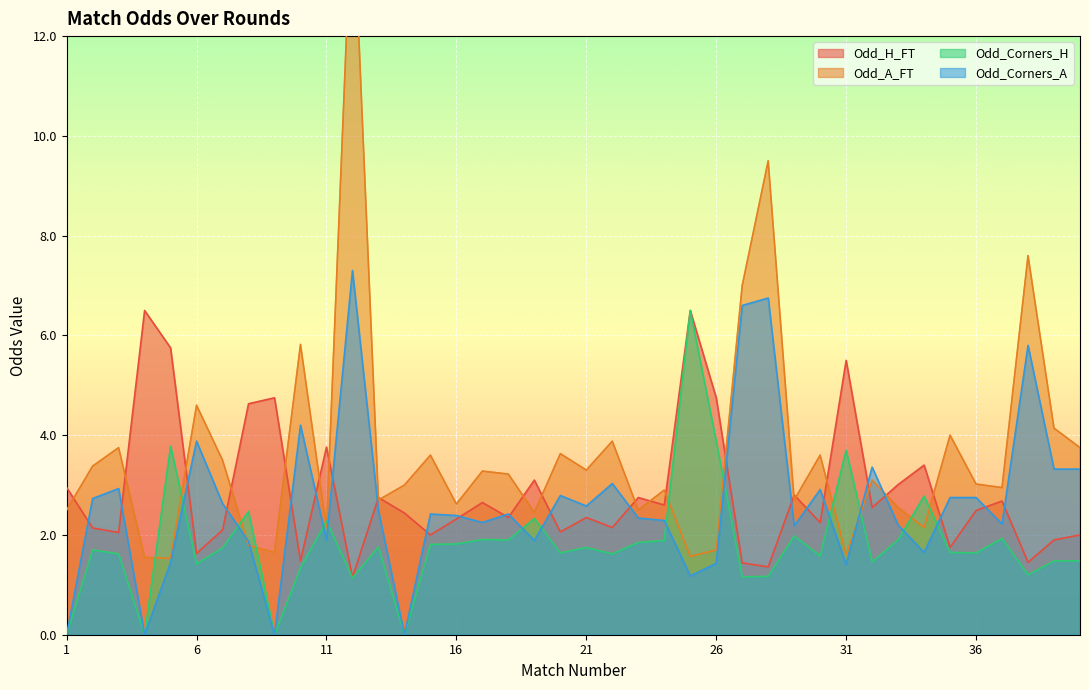

Where is the first local minimum for Odd_Corners_A?

4